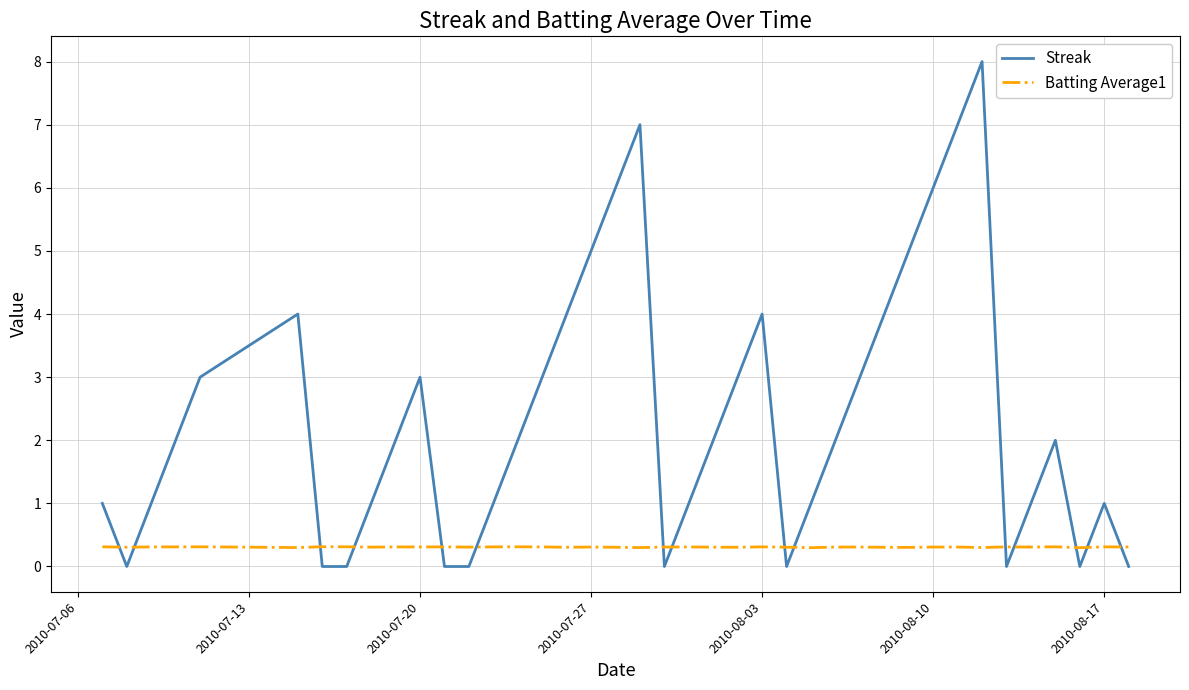

Is this an area chart (filled region under the line)?

No